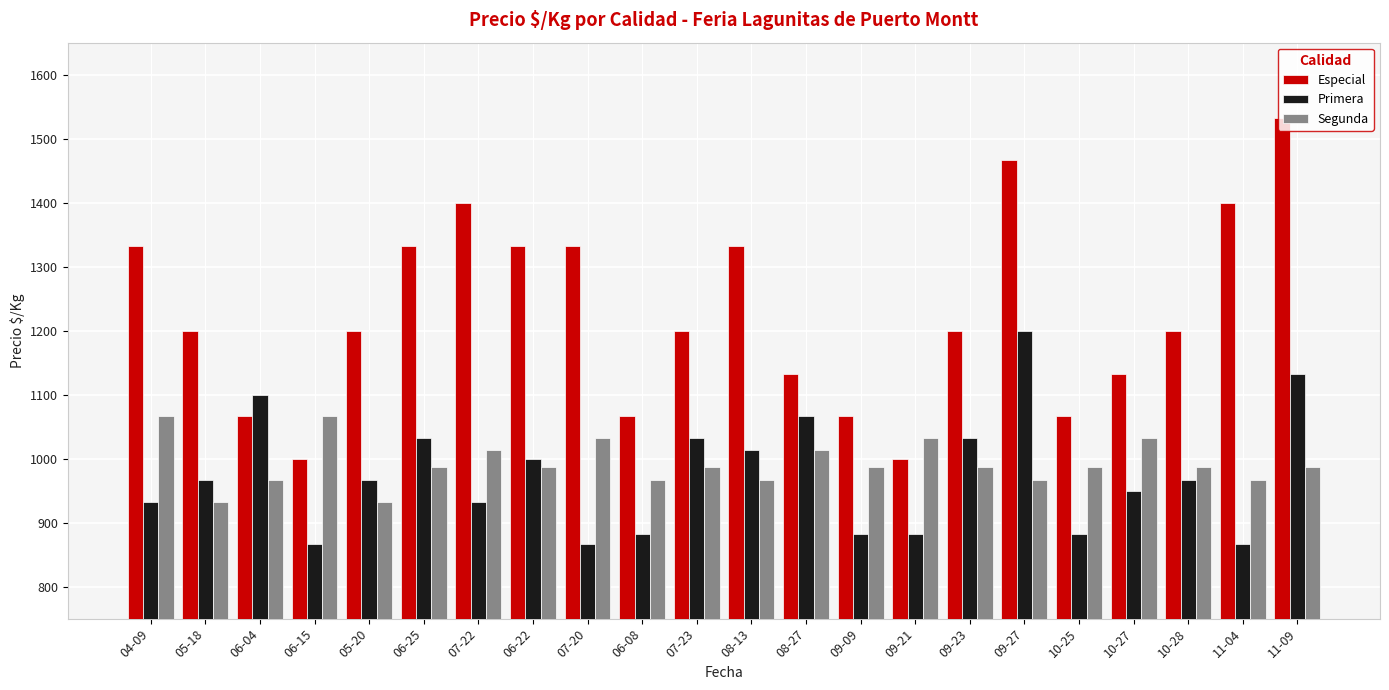

What position from the right is 11-09?

1